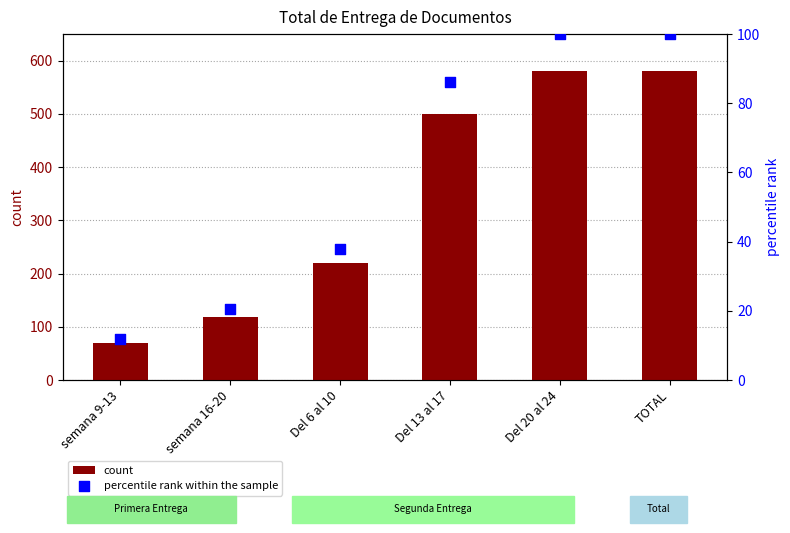

Which series has the largest total across all categories?

count